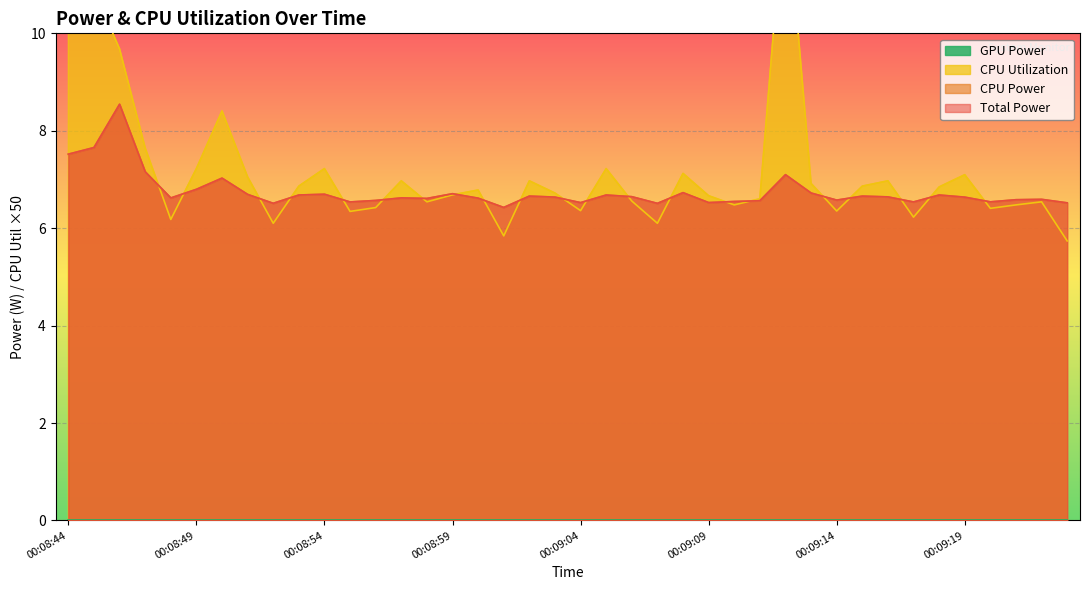

After their last crossing, which series has the higher values: CPU Utilization or CPU Power?

CPU Power